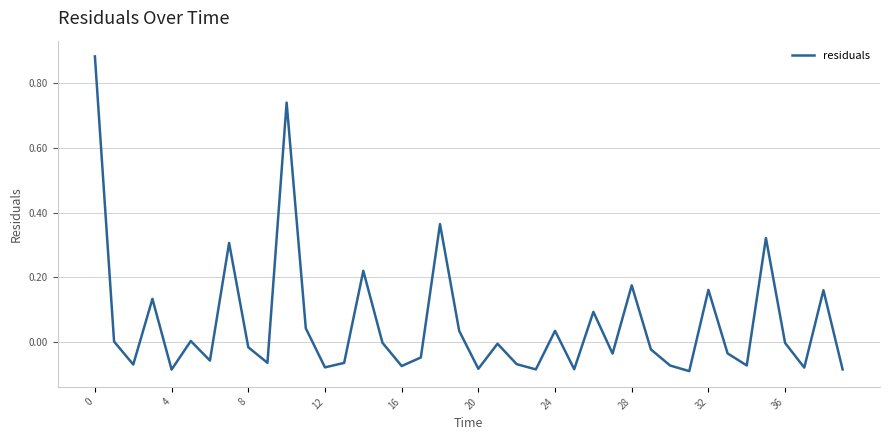

How many lines are shown in the chart?

1